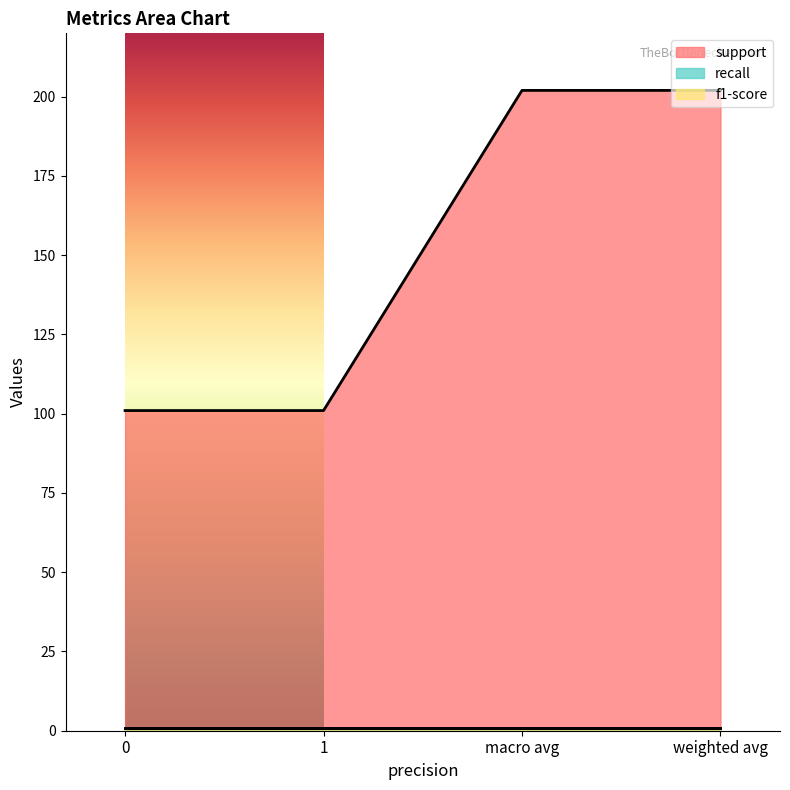

True or false: support and f1-score intersect in this chart.

False